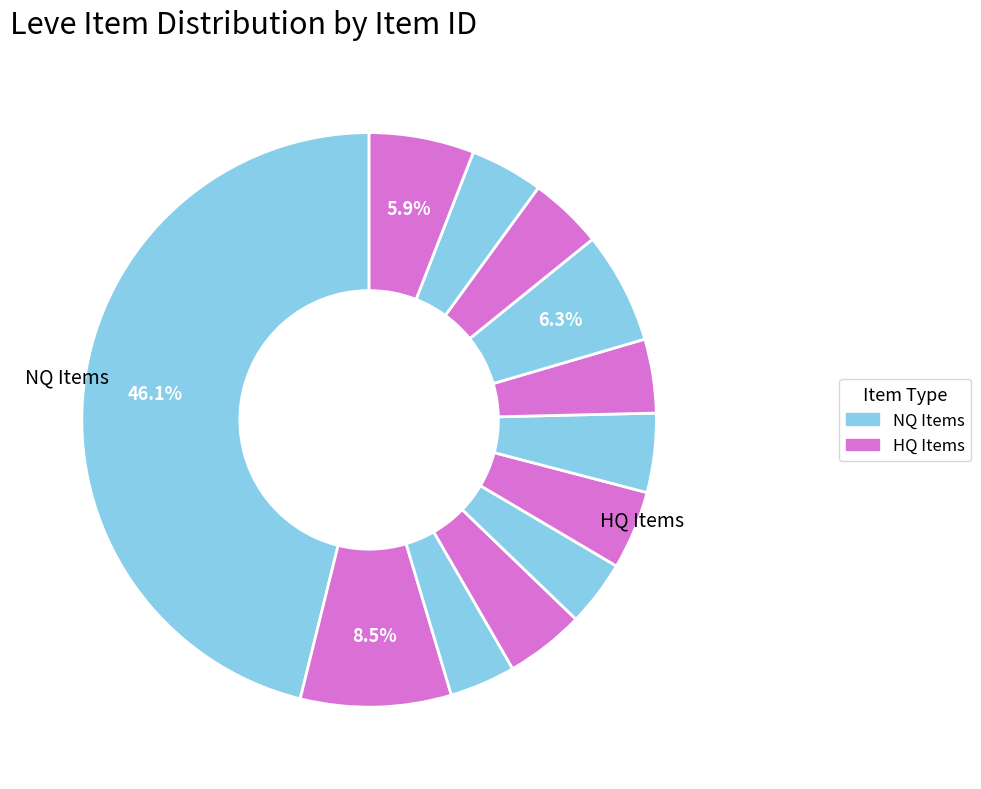

How many slices are in this pie chart?

12